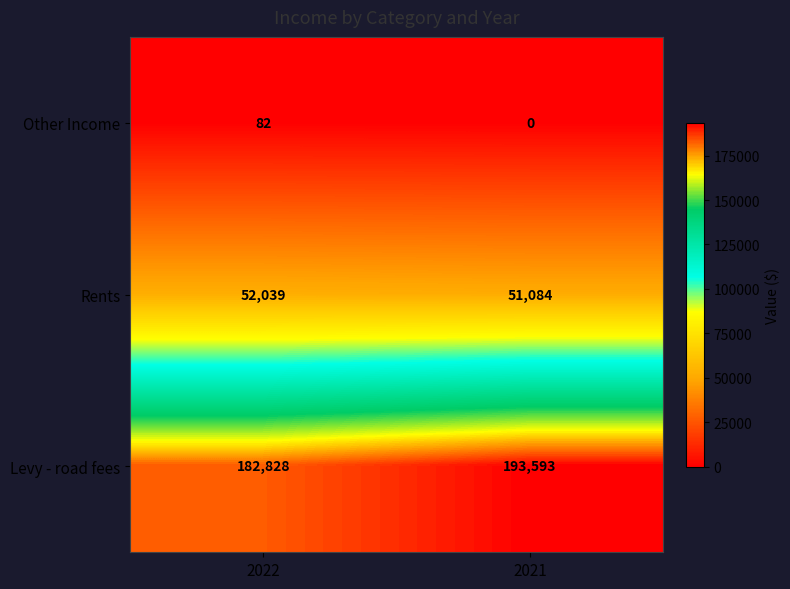

What is the difference between the highest and lowest values at 2022?

182746